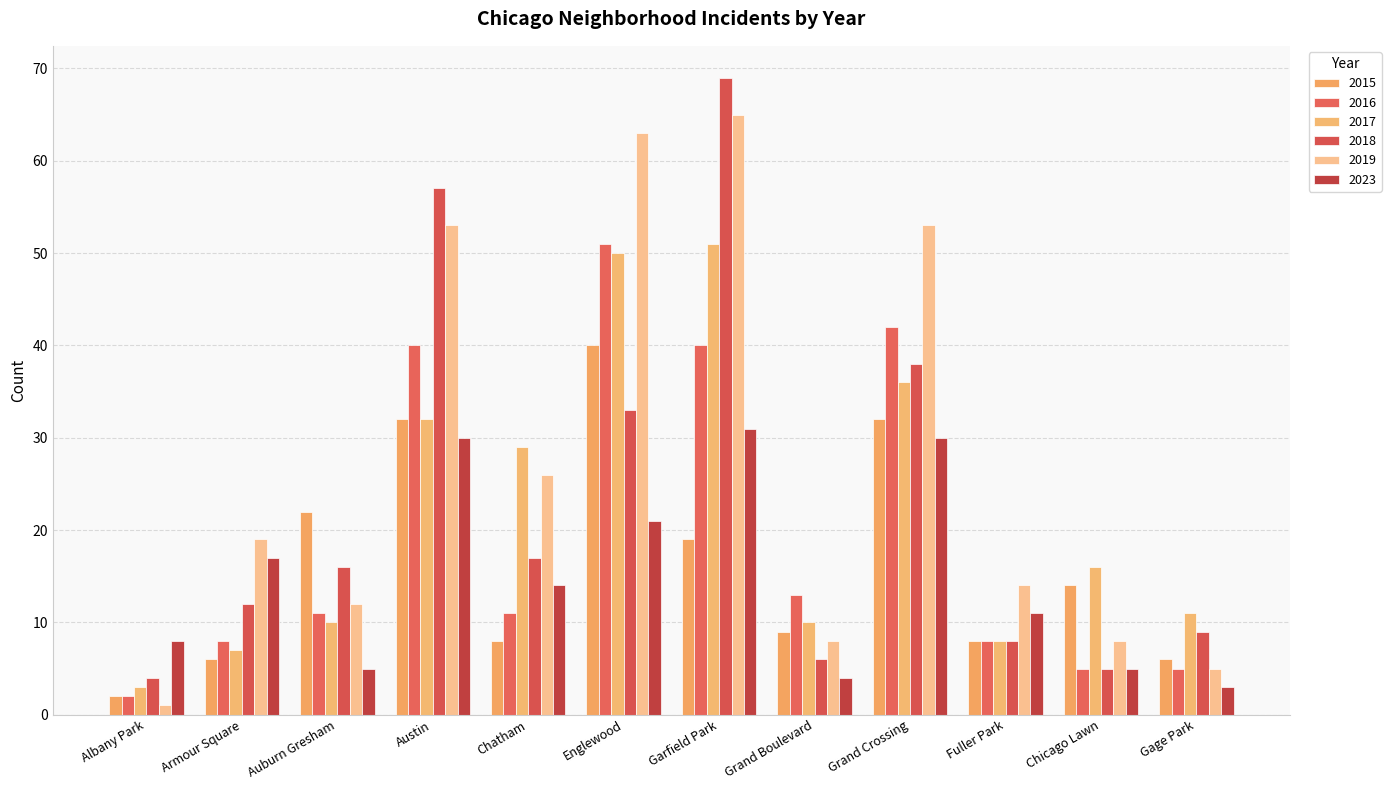

What is the value of the 2019 bar at the 4th from the left?

53